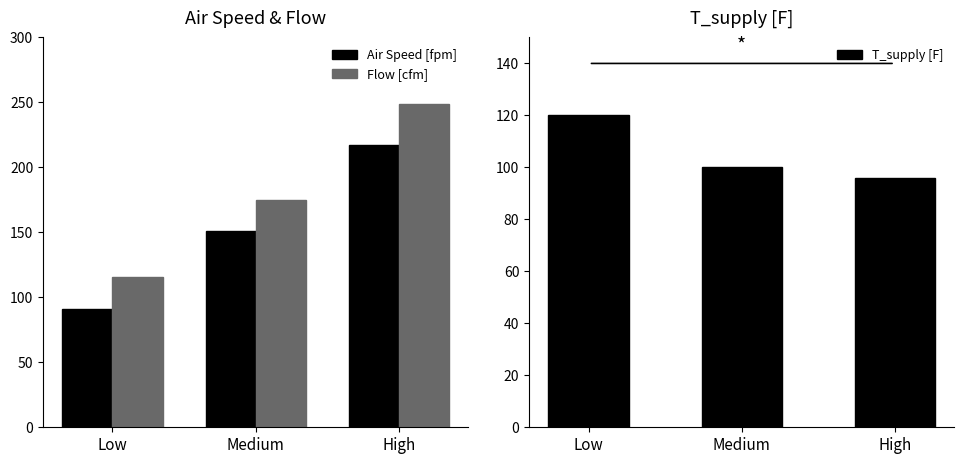

Reading right to left, list all the values displayed in this chart.

Air Speed [fpm]: High=217	Medium=151	Low=91
Flow [cfm]: High=249	Medium=175	Low=116
T_supply [F]: High=96	Medium=100	Low=120